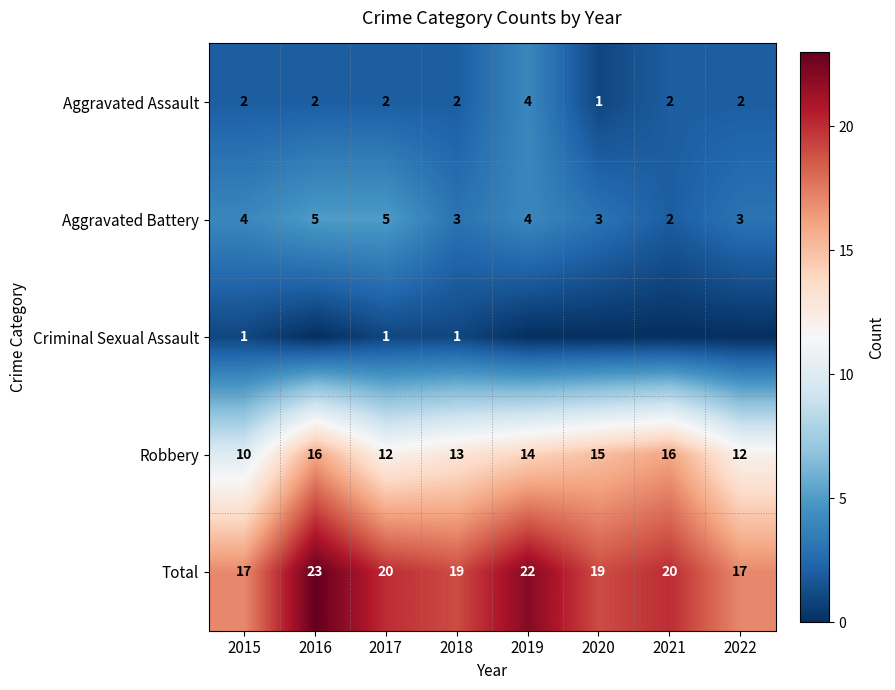

What is the total value across all series at 2022?

34